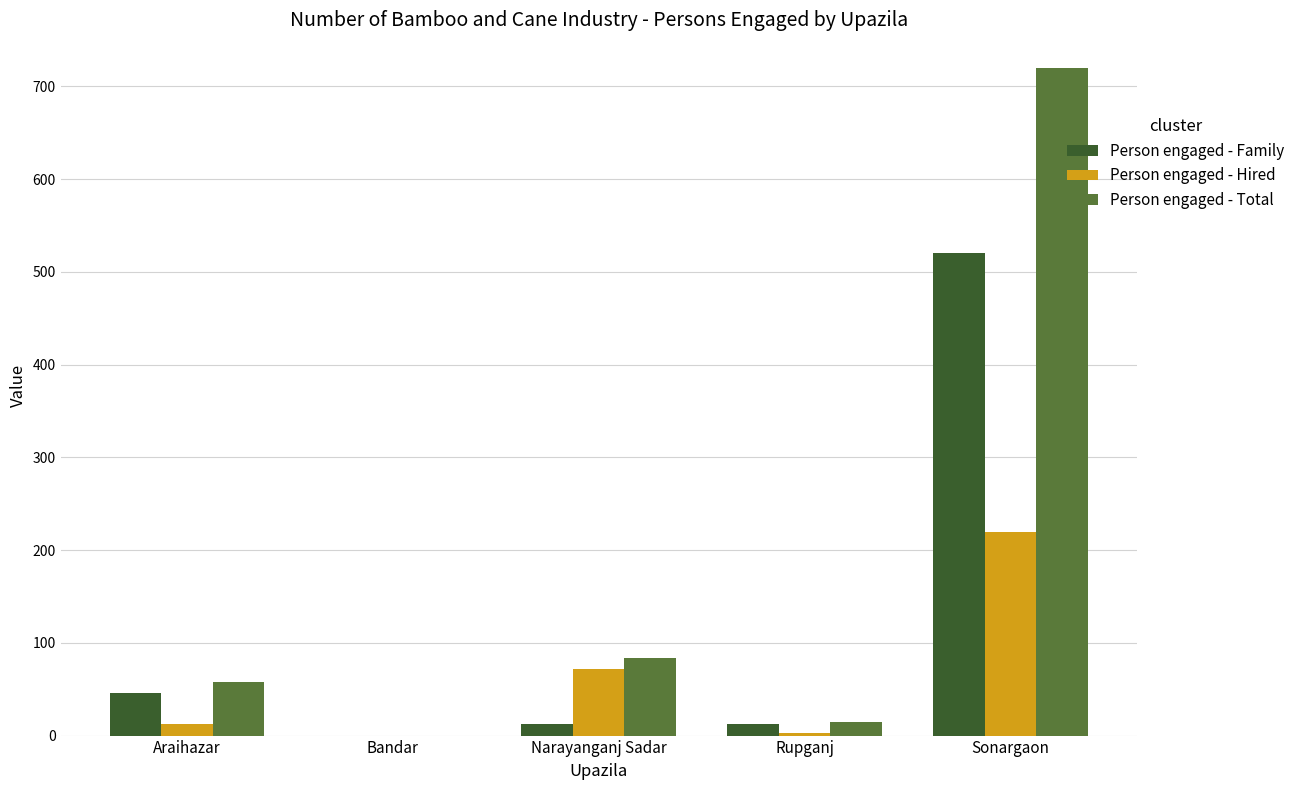

How many series are shown in this chart?

3